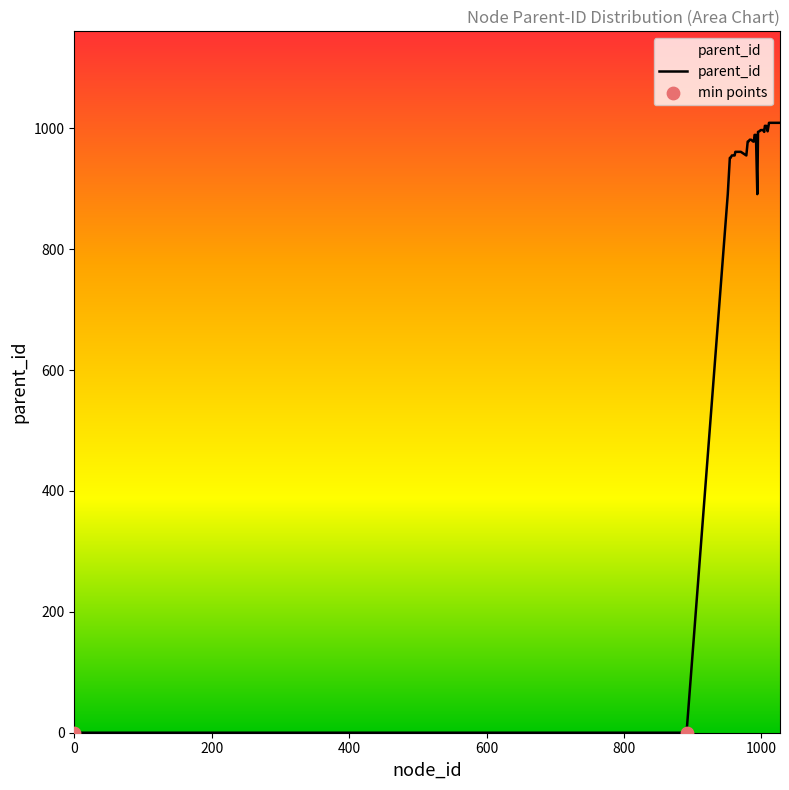

What is the difference between the maximum and minimum values?

1009